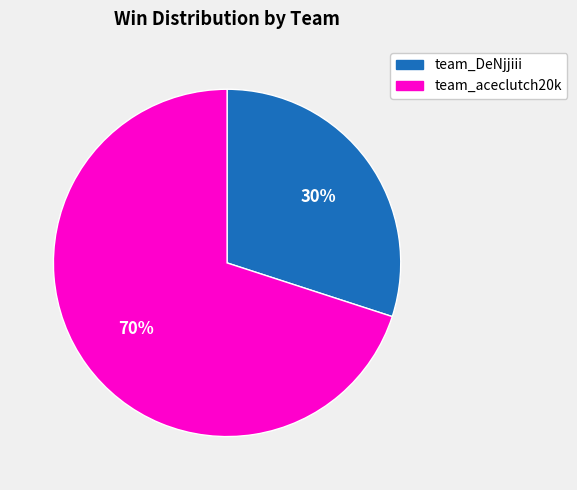

Count the number of slices in the pie.

2